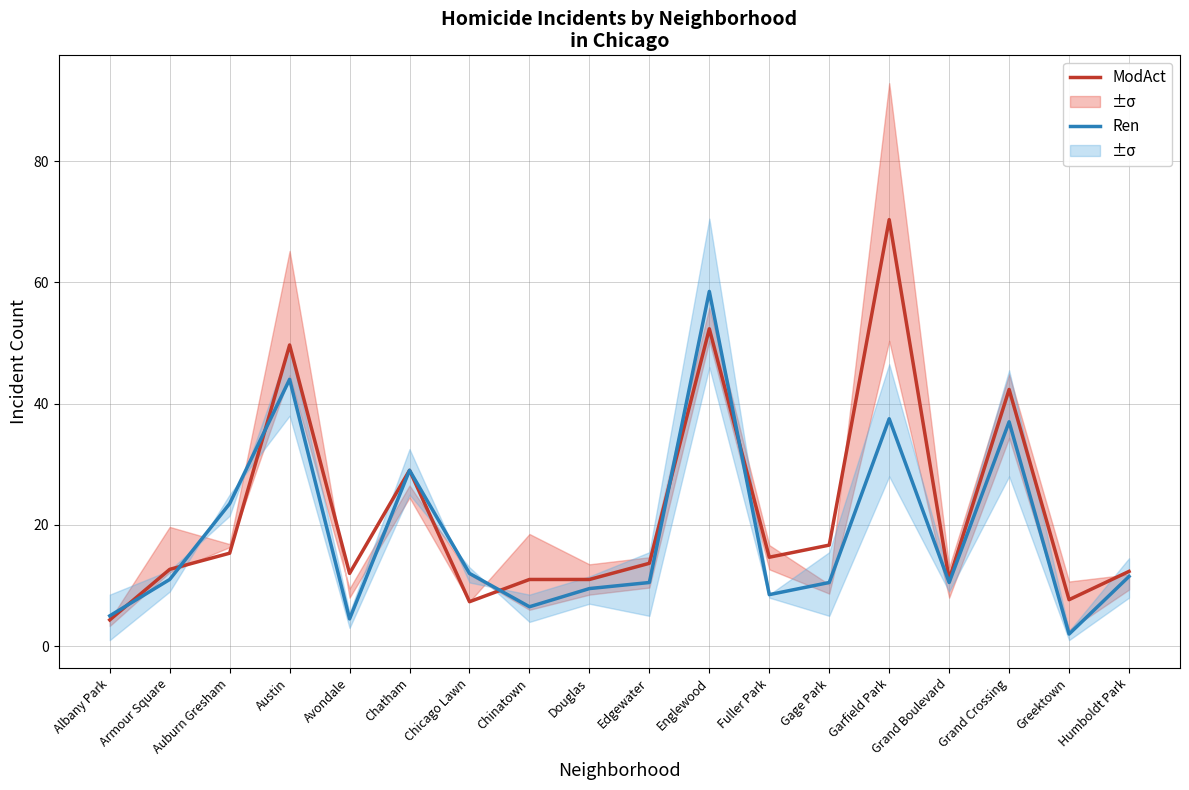

Does the chart display data point markers on the line(s)?

No